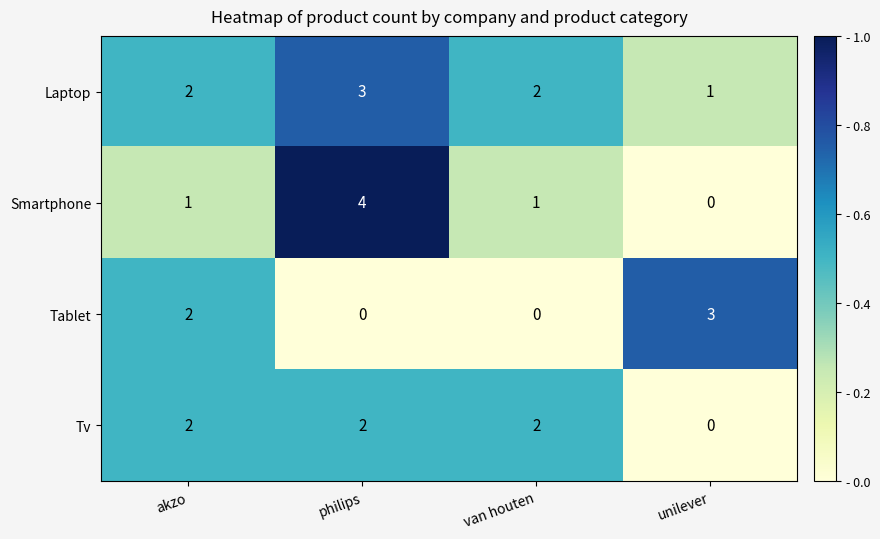

Which series changed the most between akzo and philips?

Smartphone